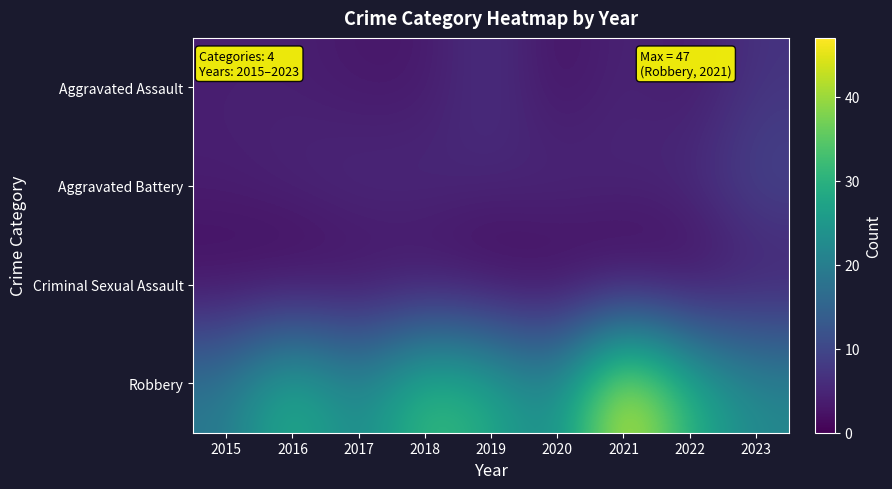

List the series in order of their peak value, lowest first.

Criminal Sexual Assault, Aggravated Assault, Aggravated Battery, Robbery